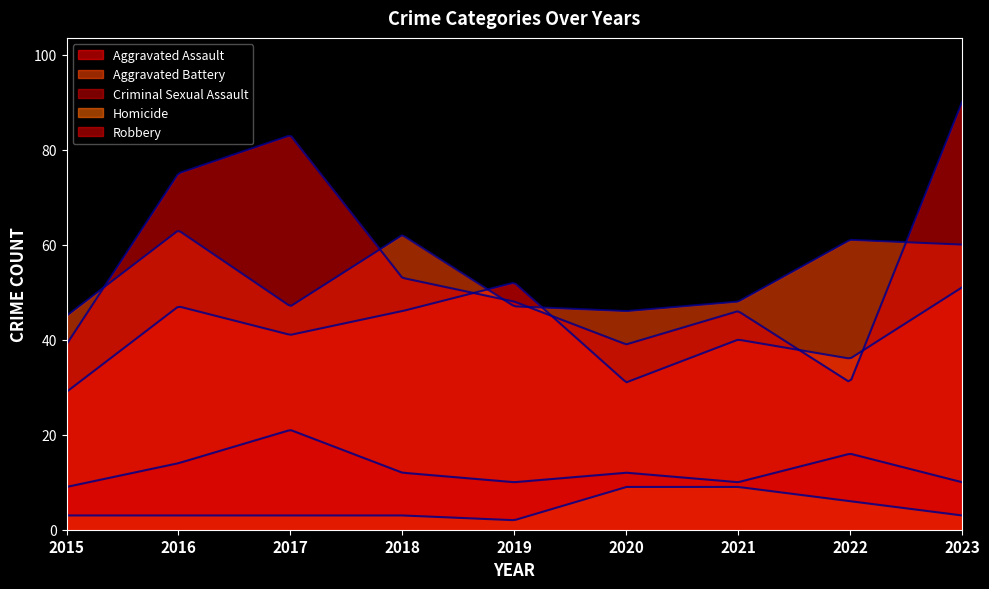

Reading left to right, transcribe all the data shown in this chart.

Aggravated Assault: 2015=29	2016=47	2017=41	2018=46	2019=52	2020=31	2021=40	2022=36	2023=51
Aggravated Battery: 2015=45	2016=63	2017=47	2018=62	2019=47	2020=46	2021=48	2022=61	2023=60
Criminal Sexual Assault: 2015=9	2016=14	2017=21	2018=12	2019=10	2020=12	2021=10	2022=16	2023=10
Homicide: 2015=3	2016=3	2017=3	2018=3	2019=2	2020=9	2021=9	2022=6	2023=3
Robbery: 2015=39	2016=75	2017=83	2018=53	2019=48	2020=39	2021=46	2022=31	2023=90